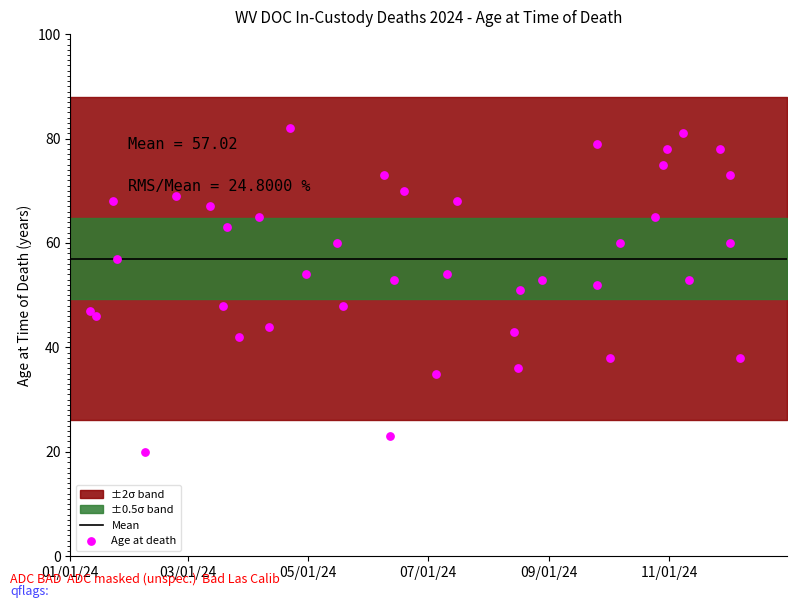

What is the range of X values (max minus min)?

331